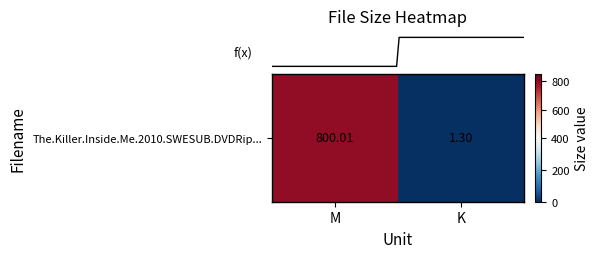

What is the minimum value shown in the chart?

1.3